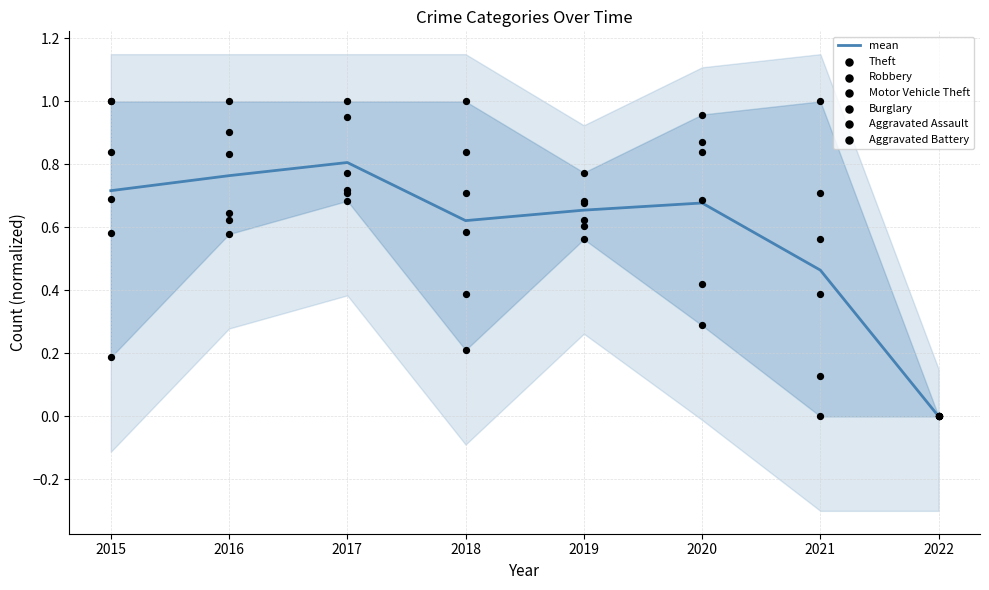

Which series contains the highest Y value?

Theft